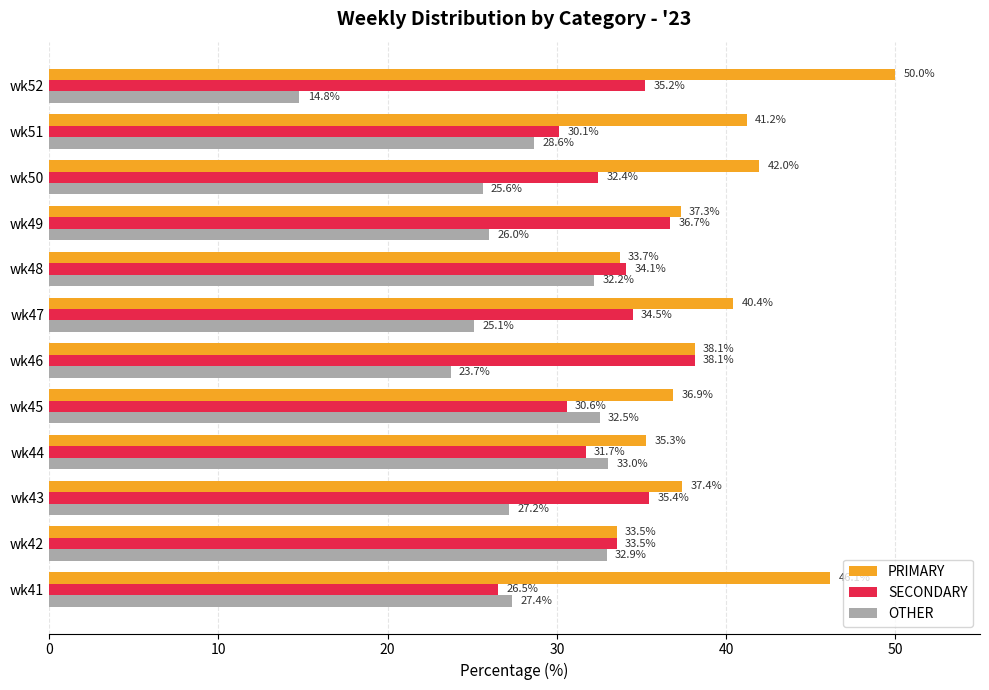

Rank the series by their average value, from highest to lowest.

PRIMARY, SECONDARY, OTHER